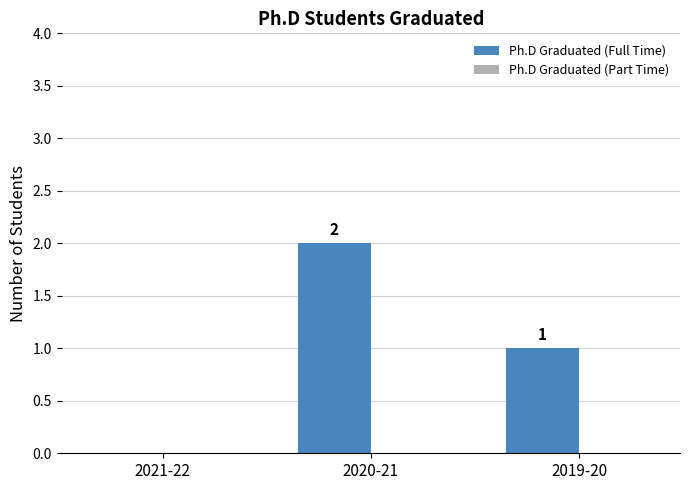

How many values are between 0 and 2?

3